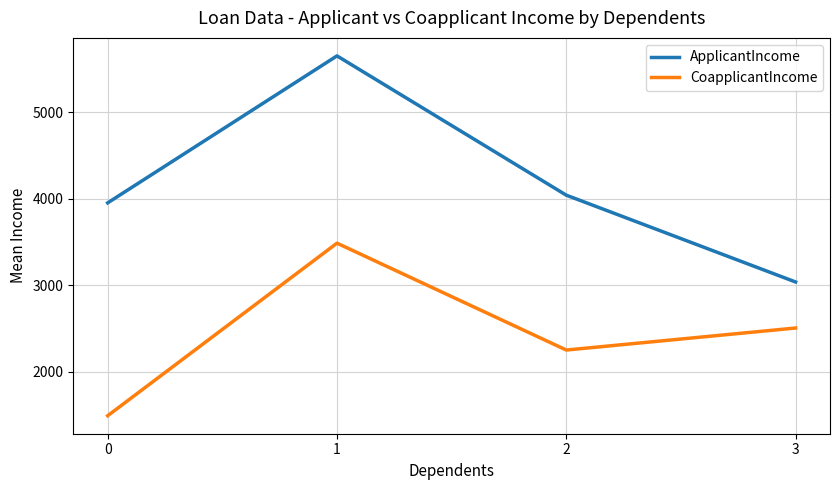

What is the sum of all ApplicantIncome values?

16676.4